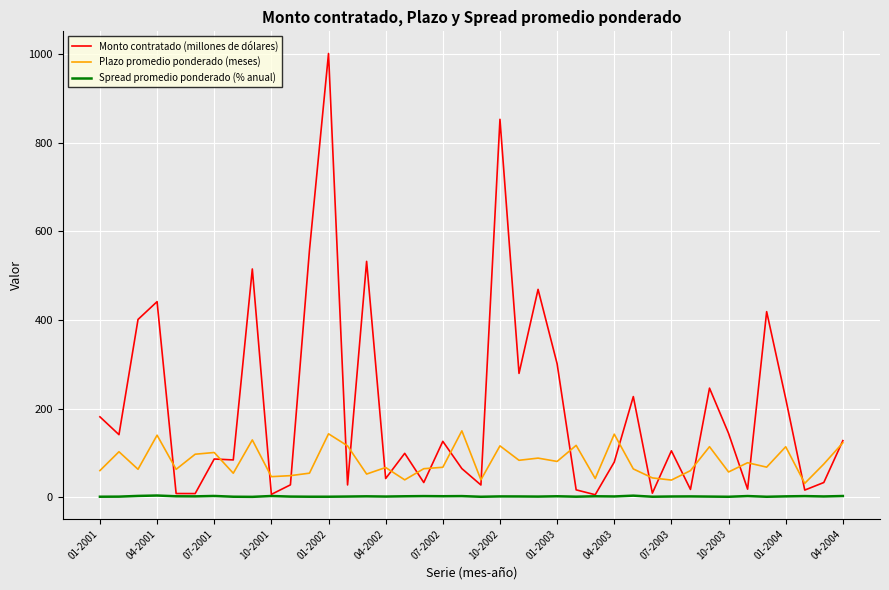

Rank the series by their maximum value, from lowest to highest.

Spread promedio ponderado (% anual), Plazo promedio ponderado (meses), Monto contratado (millones de dólares)